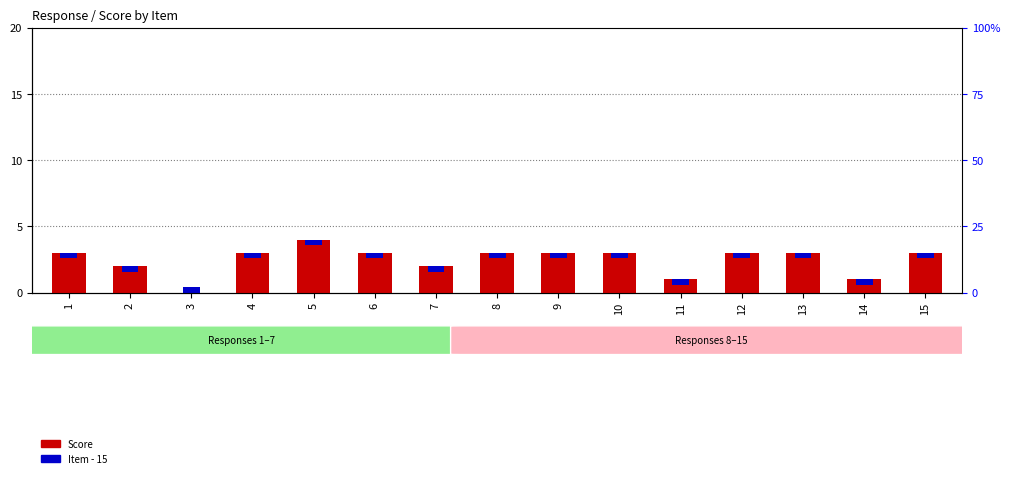

What is the total value across all series at 4?

3.4